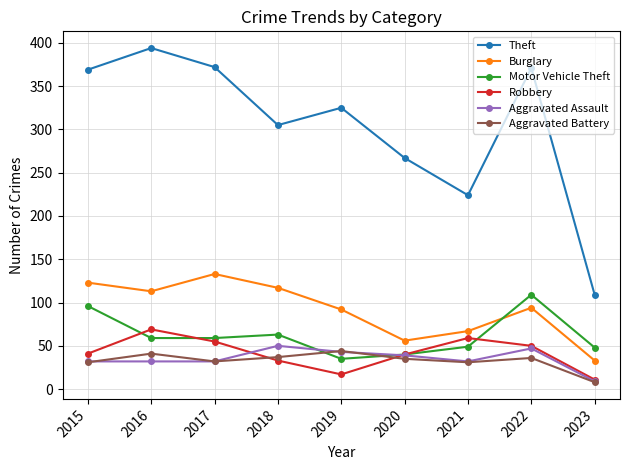

Where is the first local minimum for Burglary?

2016